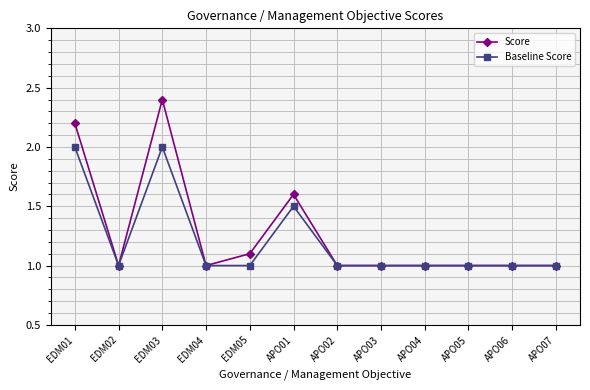

Which series has the widest spread of values?

Score